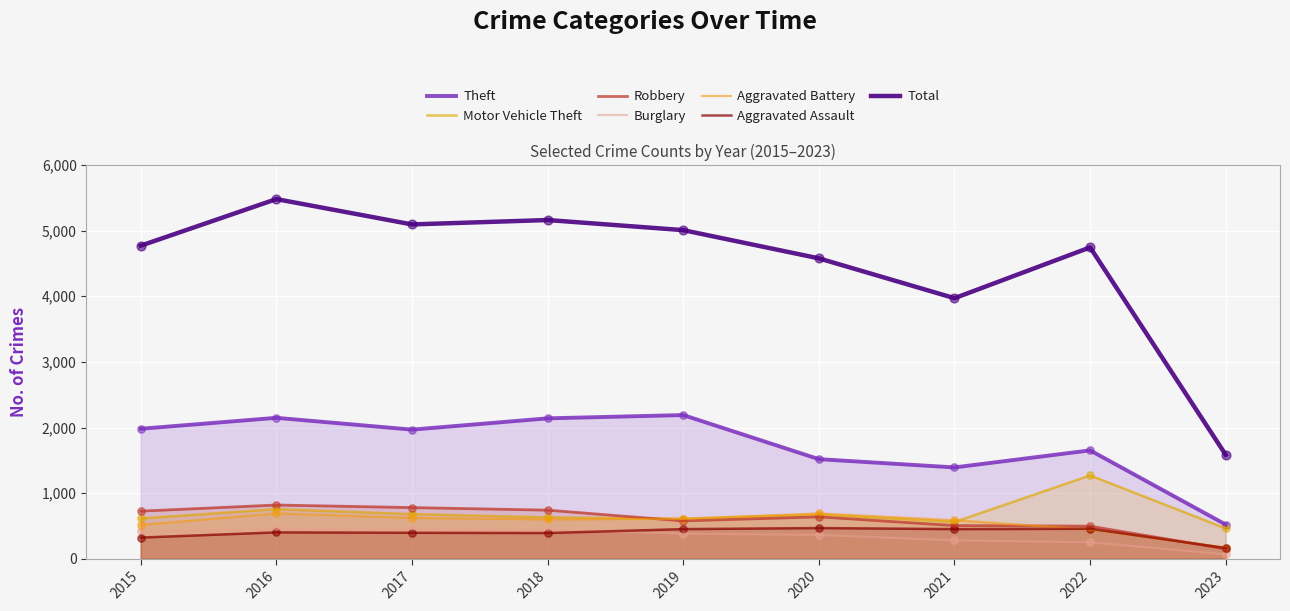

Which series has the largest total across all categories?

Total